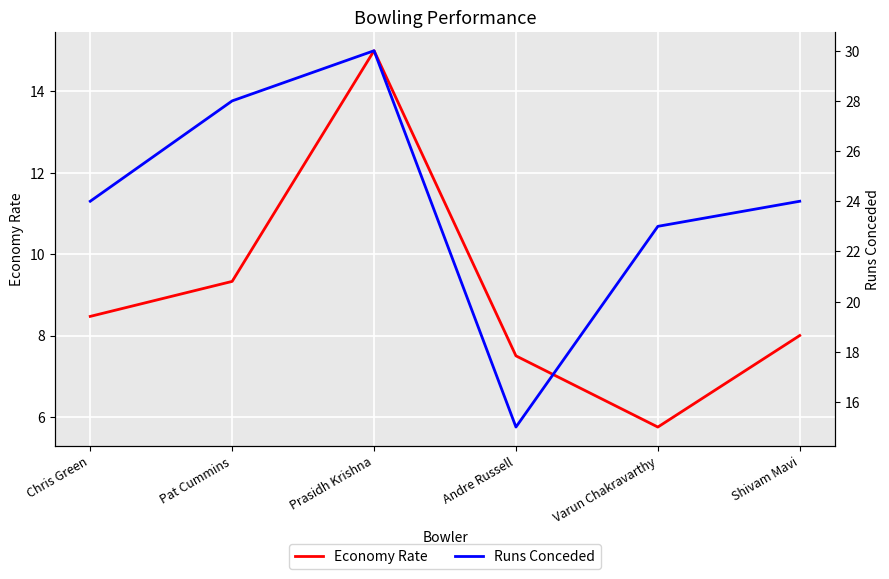

What are all the series names shown in the legend?

Economy Rate, Runs Conceded